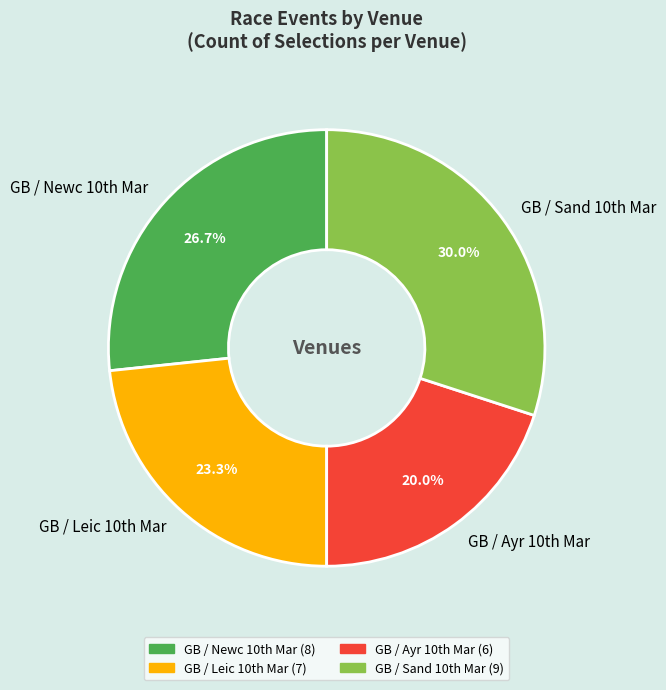

Rank the categories by value from lowest to highest.

GB / Ayr 10th Mar, GB / Leic 10th Mar, GB / Newc 10th Mar, GB / Sand 10th Mar